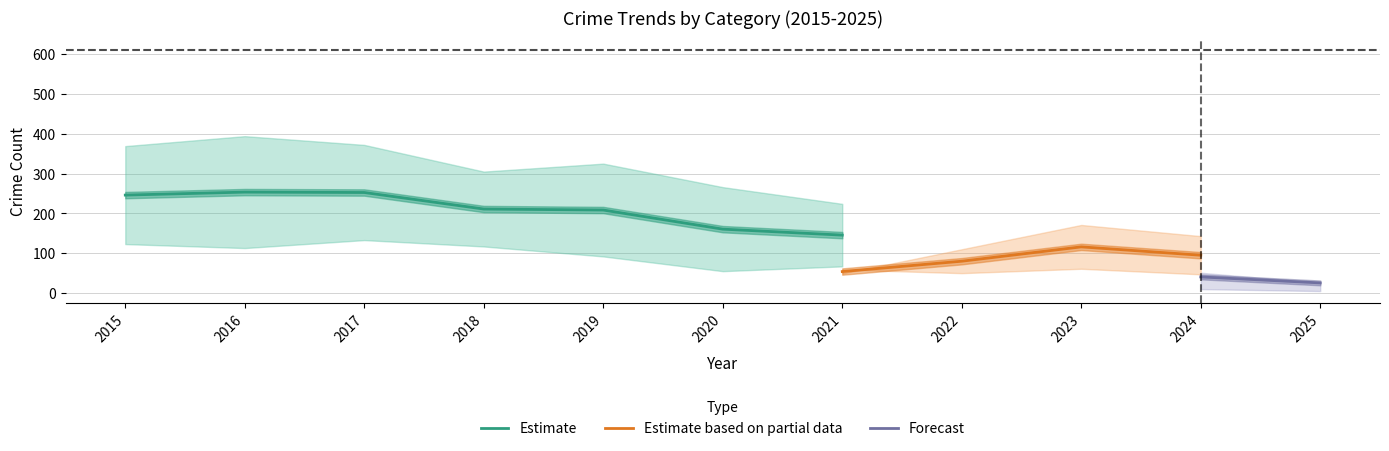

What is the minimum value for Estimate?

145.5